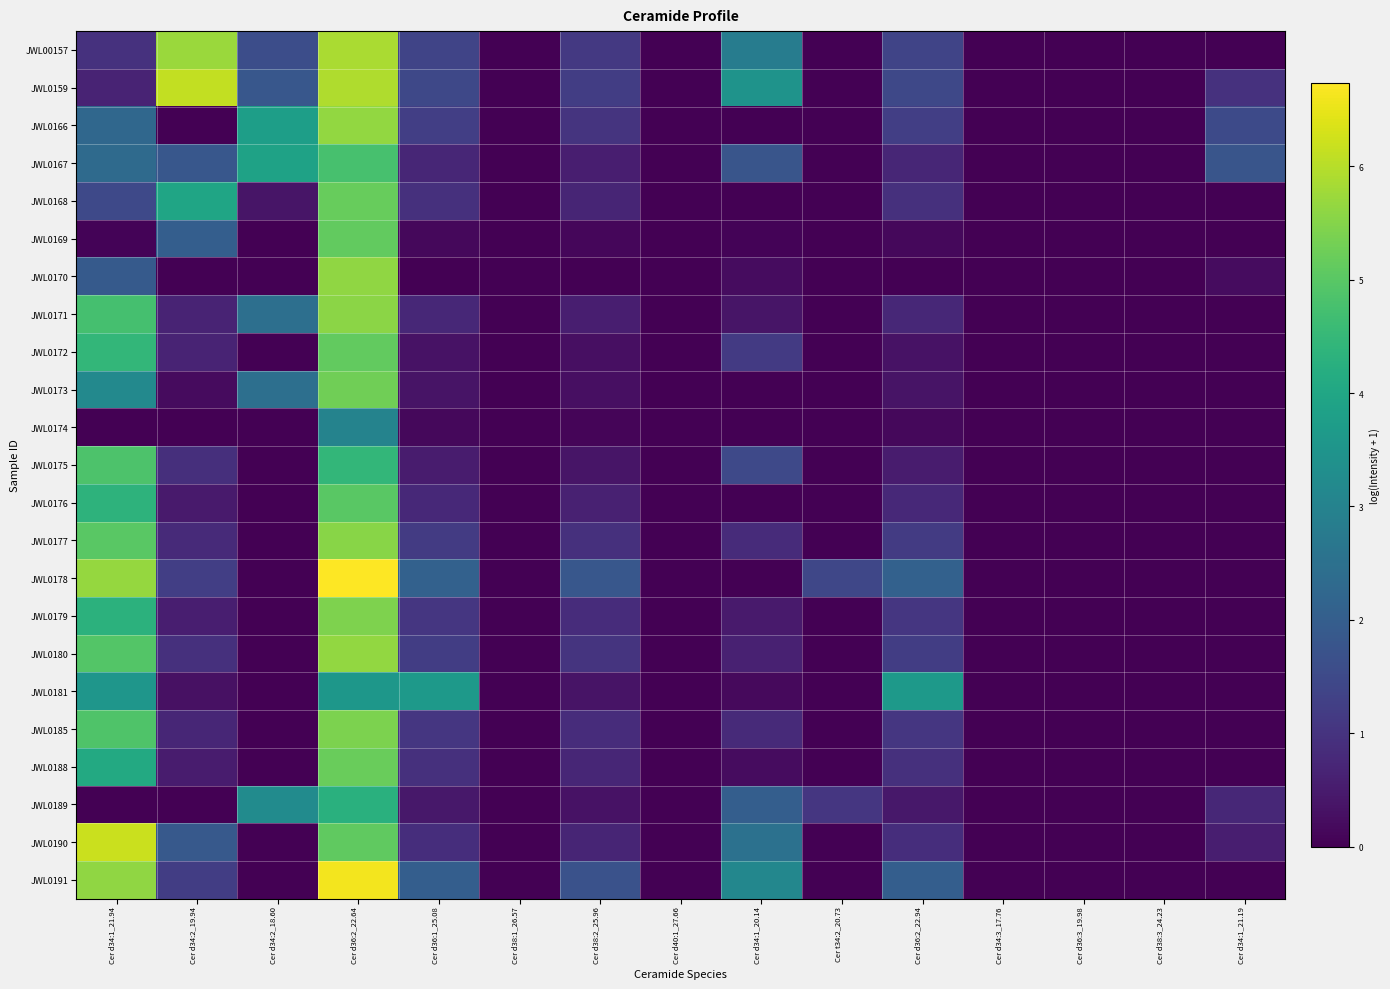

At which category is the sum across all series the highest?

Cer d36:2_22.64